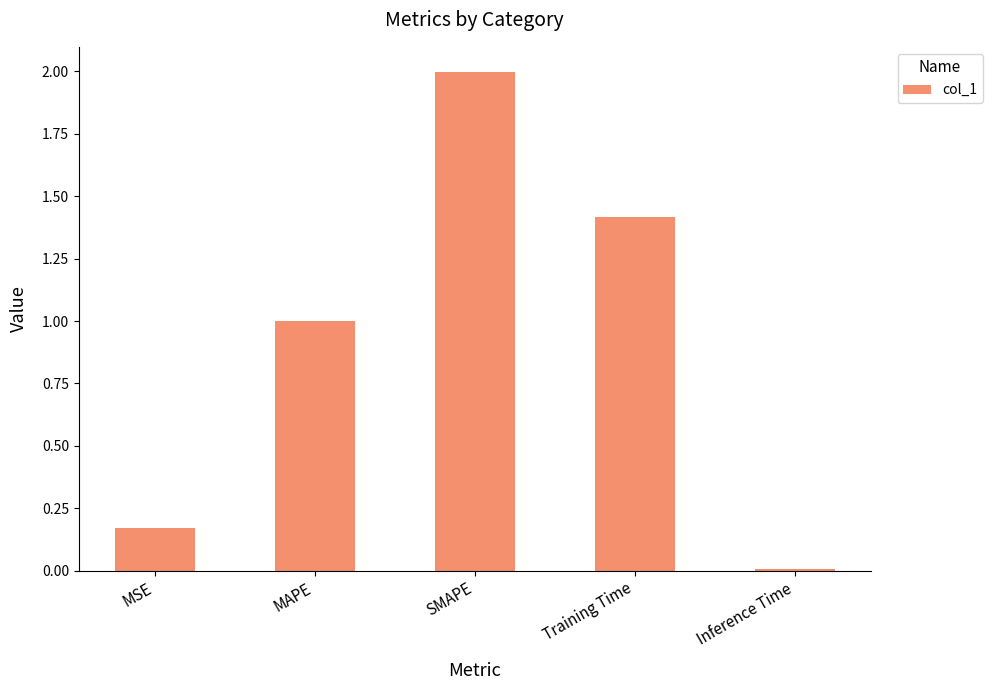

What is the value of the 3rd bar from the left?

2.0